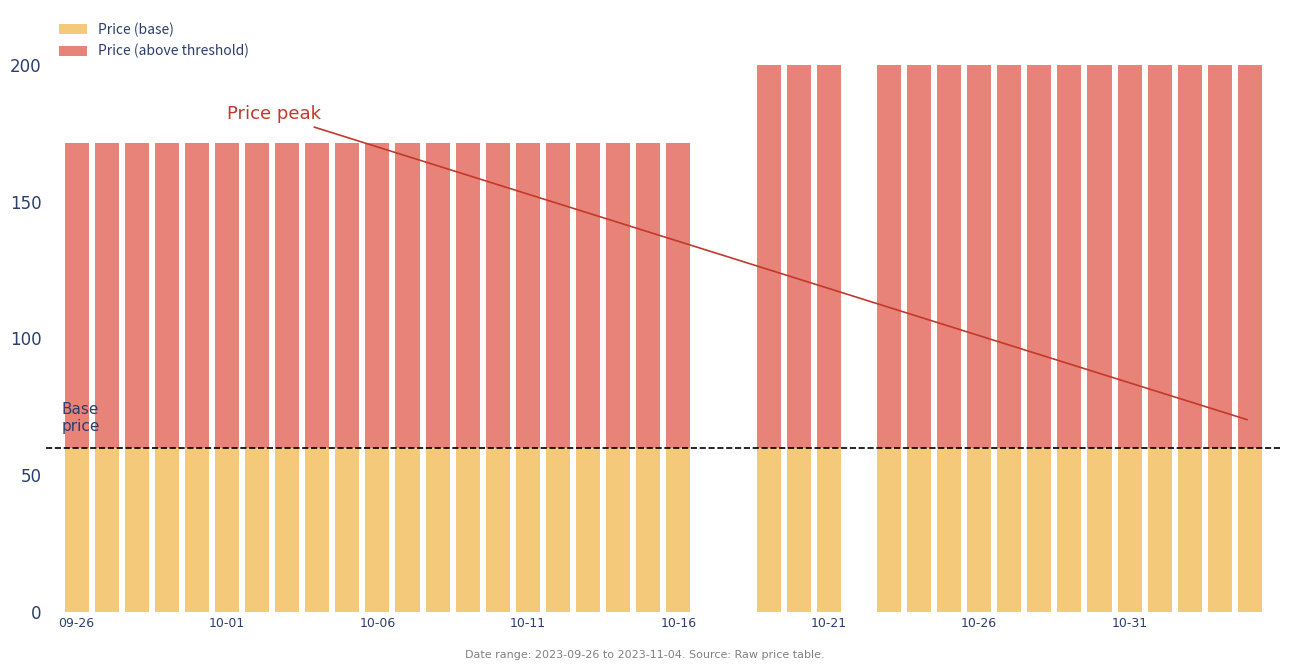

Count the number of categories in the chart.

40